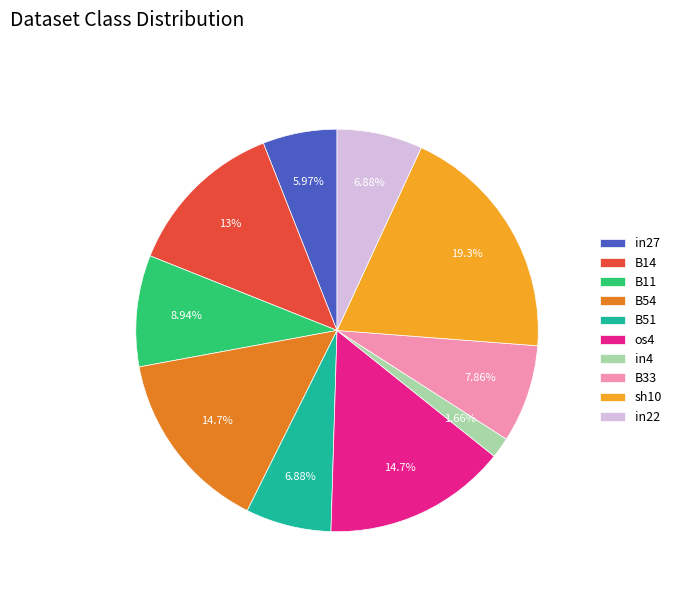

Approximately how many times larger is the value at os4 compared to B51?

2.1